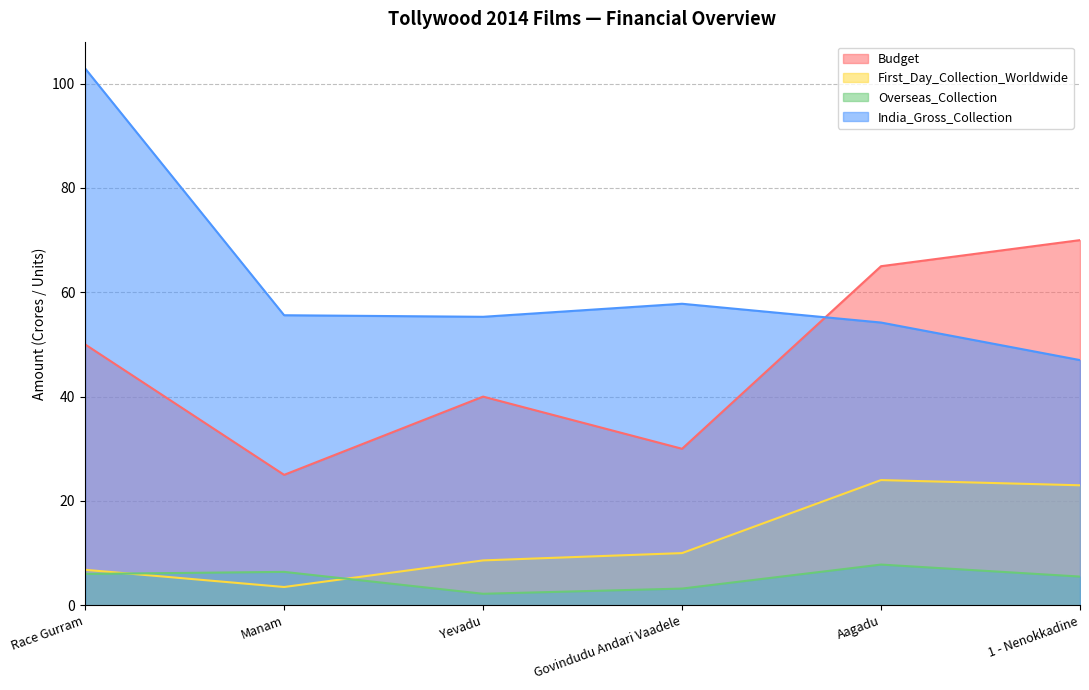

Reading left to right, what are all the values shown in this chart?

Budget: Race Gurram=50.0	Manam=25.0	Yevadu=40.0	Govindudu Andari Vaadele=30.0	Aagadu=65.0	1 - Nenokkadine=70.0
First_Day_Collection_Worldwide: Race Gurram=6.8	Manam=3.5	Yevadu=8.6	Govindudu Andari Vaadele=10.0	Aagadu=24.0	1 - Nenokkadine=23.0
Overseas_Collection: Race Gurram=6.0	Manam=6.4	Yevadu=2.2	Govindudu Andari Vaadele=3.2	Aagadu=7.8	1 - Nenokkadine=5.5
India_Gross_Collection: Race Gurram=102.9	Manam=55.6	Yevadu=55.3	Govindudu Andari Vaadele=57.8	Aagadu=54.2	1 - Nenokkadine=47.0